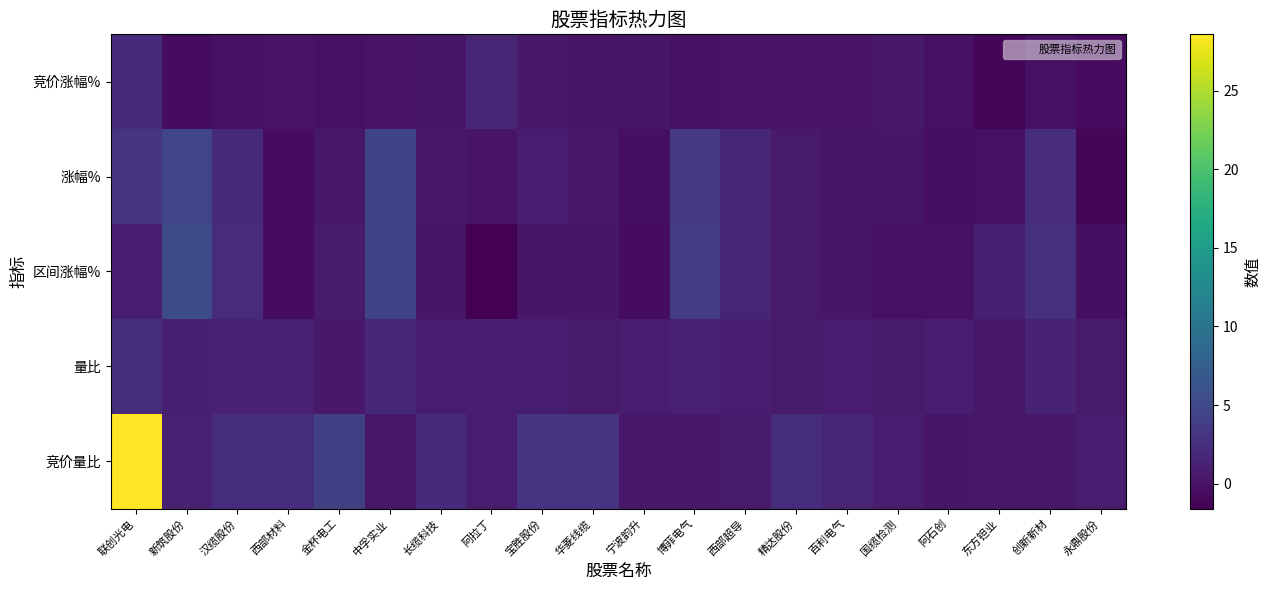

What is the smallest value displayed?

-1.6